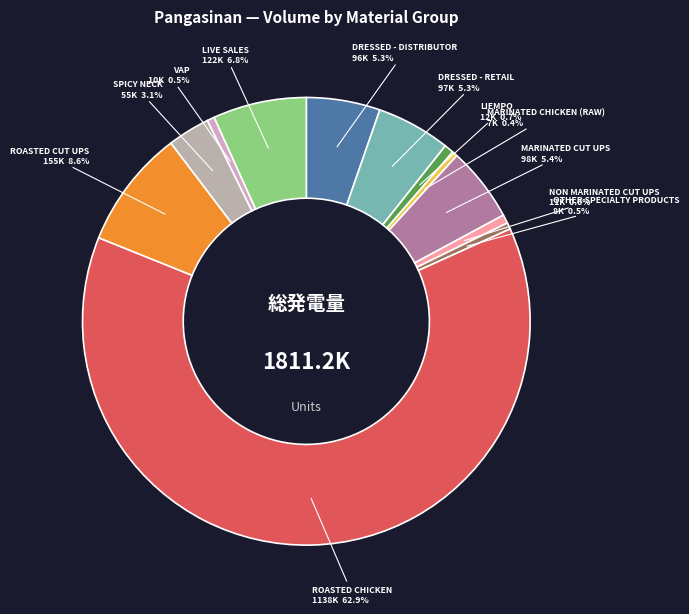

Which has a higher value, OTHER SPECIALTY PRODUCTS or LIVE SALES?

LIVE SALES